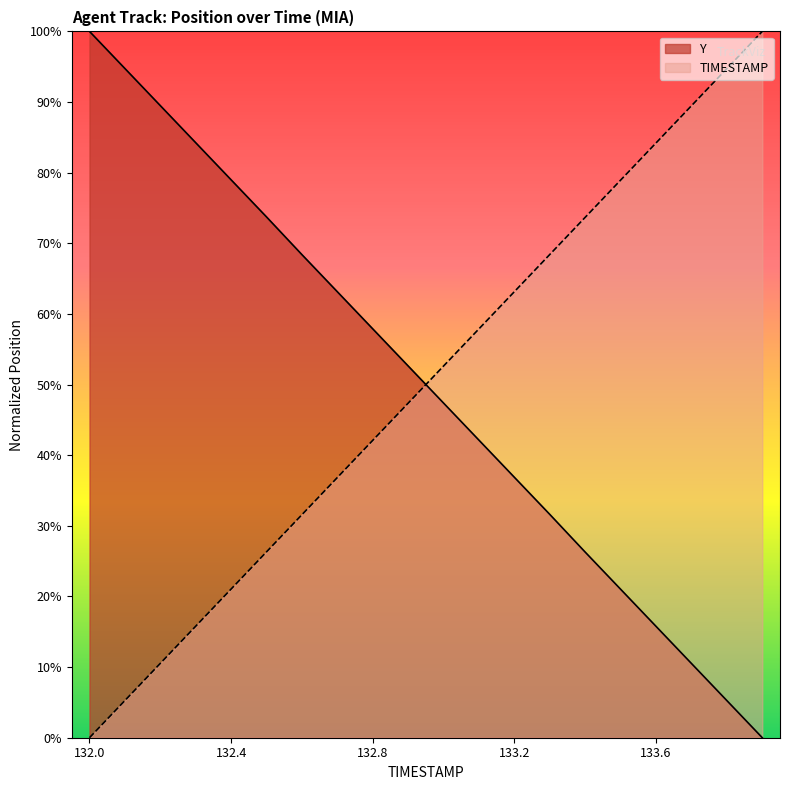

What is the maximum value shown in the chart?

100.0